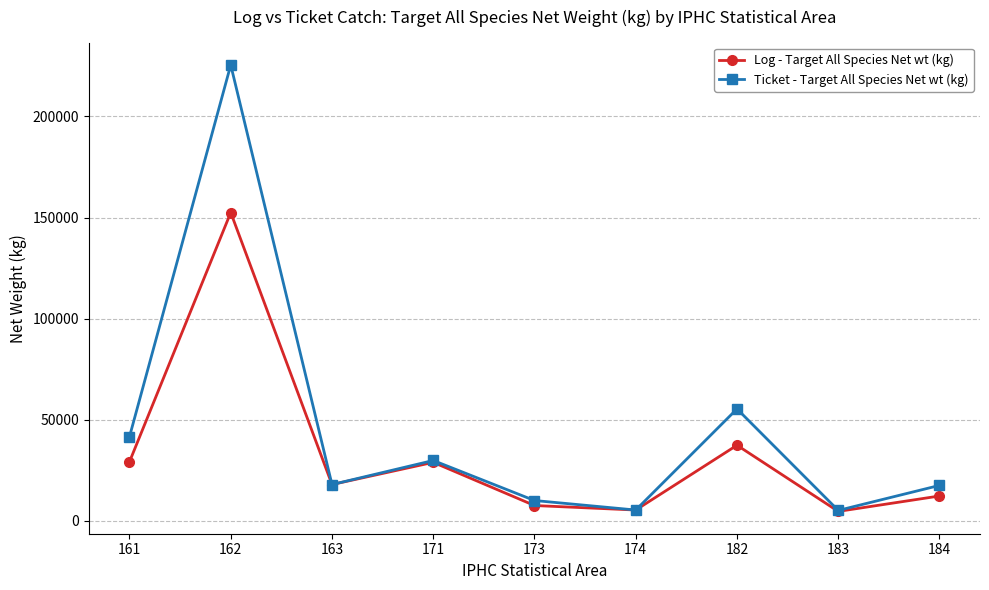

Which series has the largest range (max minus min)?

Ticket - Target All Species Net wt (kg)